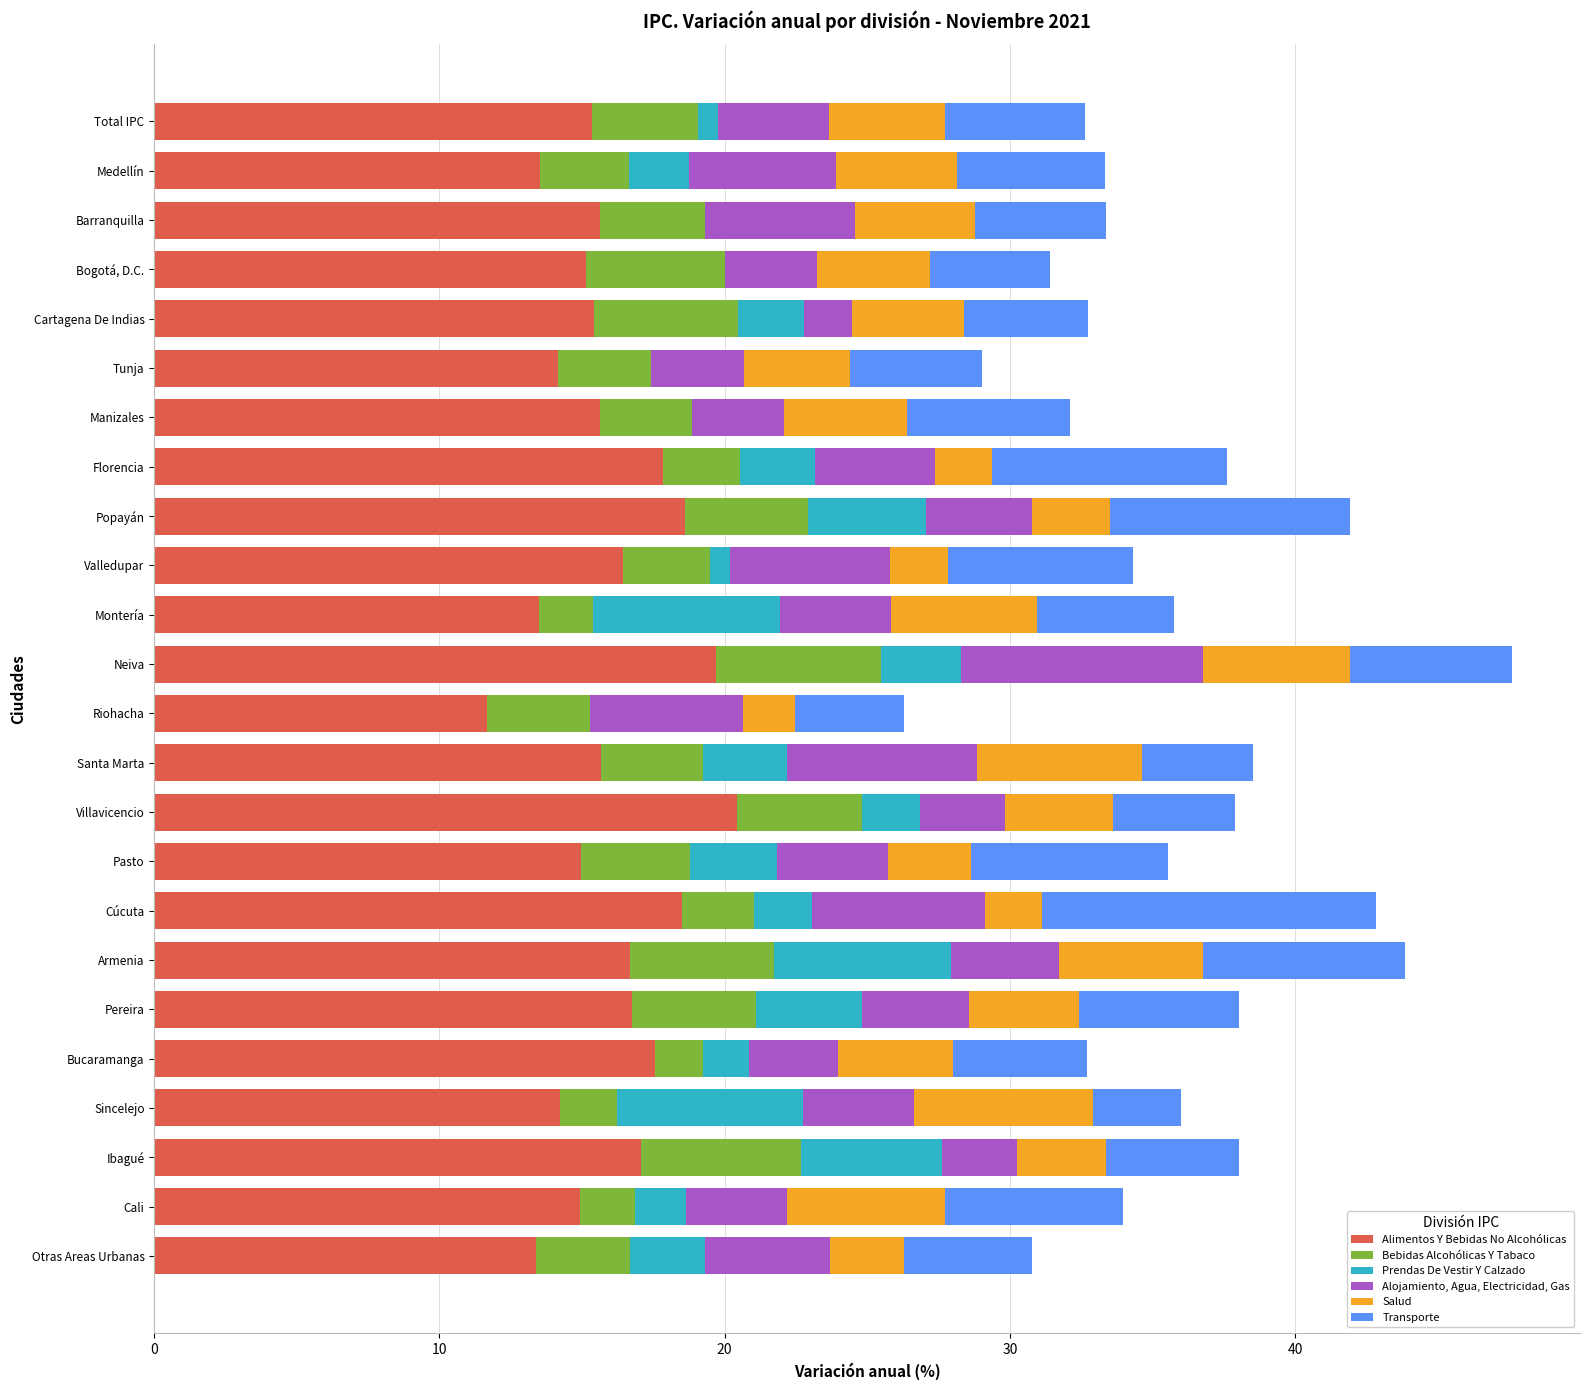

Is it true that Alimentos Y Bebidas No Alcohólicas equals 8.8 at Otras Areas Urbanas?

False